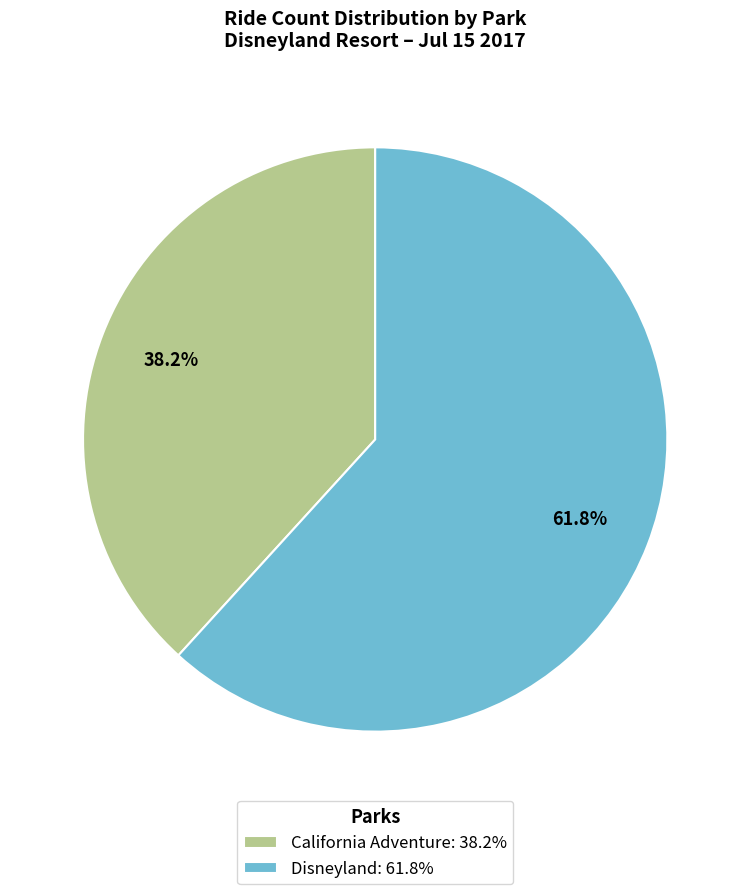

To the nearest percent, what is the combined percentage of Disneyland and California Adventure?

100%